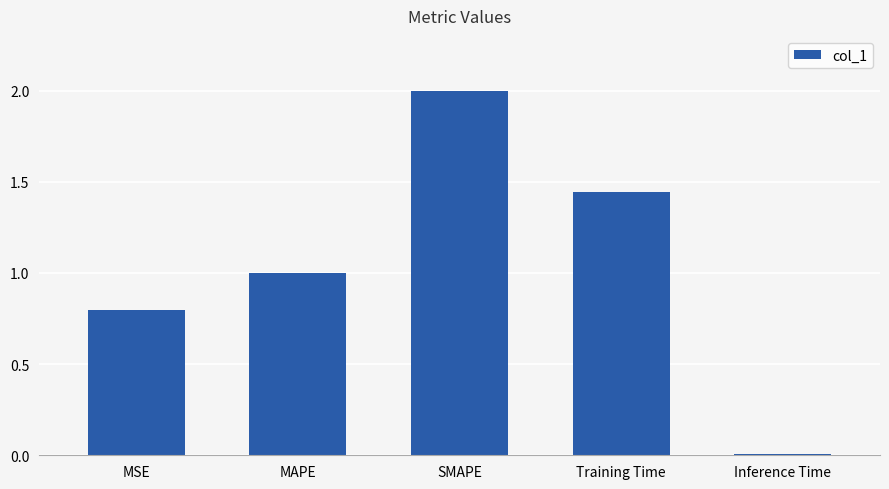

What is the change in value from MSE to Training Time?

+0.6